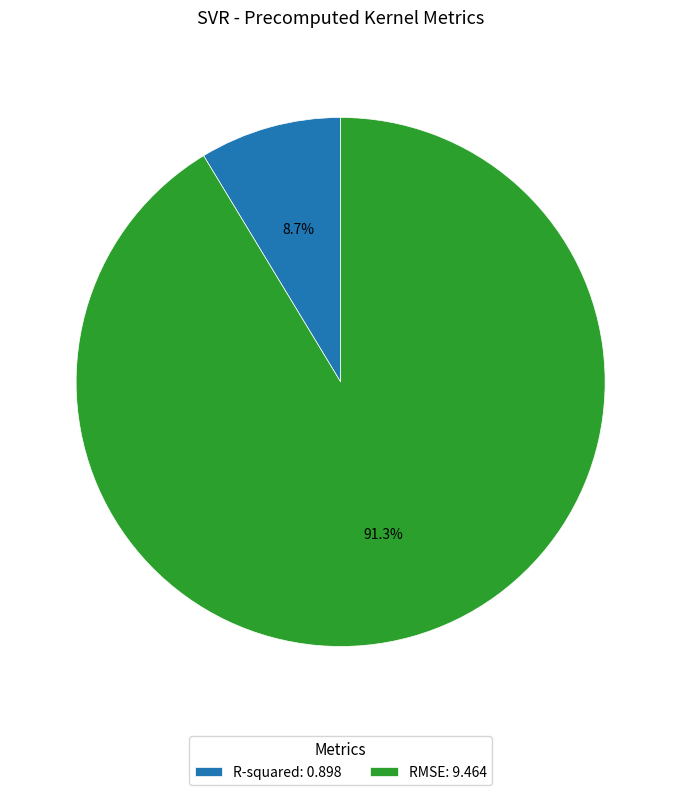

To the nearest percent, what is the difference between the largest and smallest slice percentages?

83%